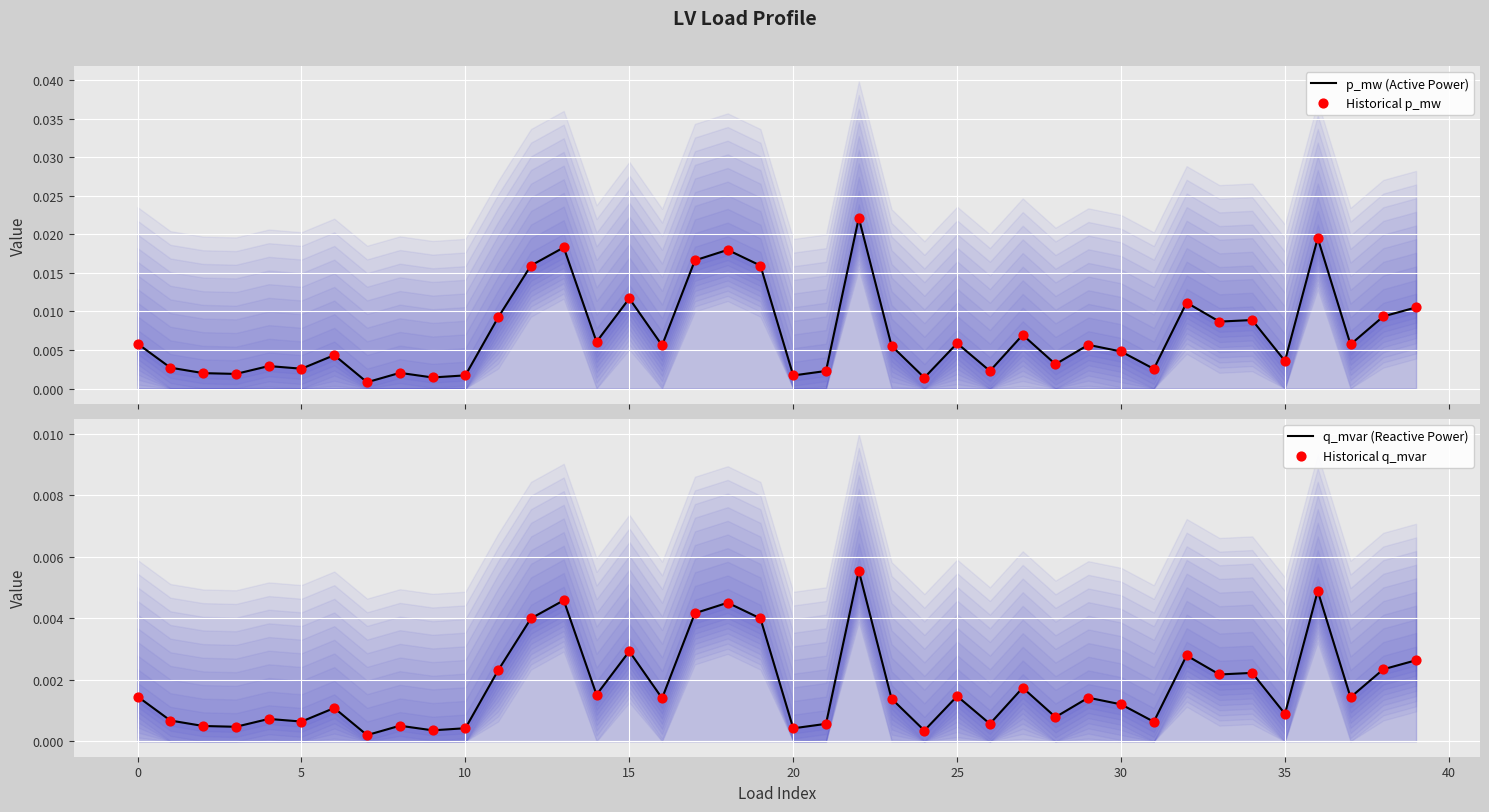

What are all the series names shown in the legend?

p_mw (Active Power), Historical p_mw, q_mvar (Reactive Power), Historical q_mvar